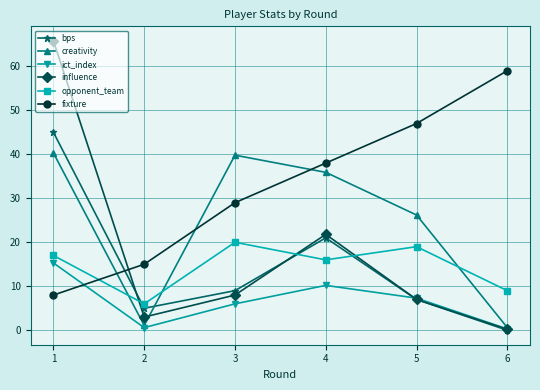

Which series has the largest total across all categories?

fixture